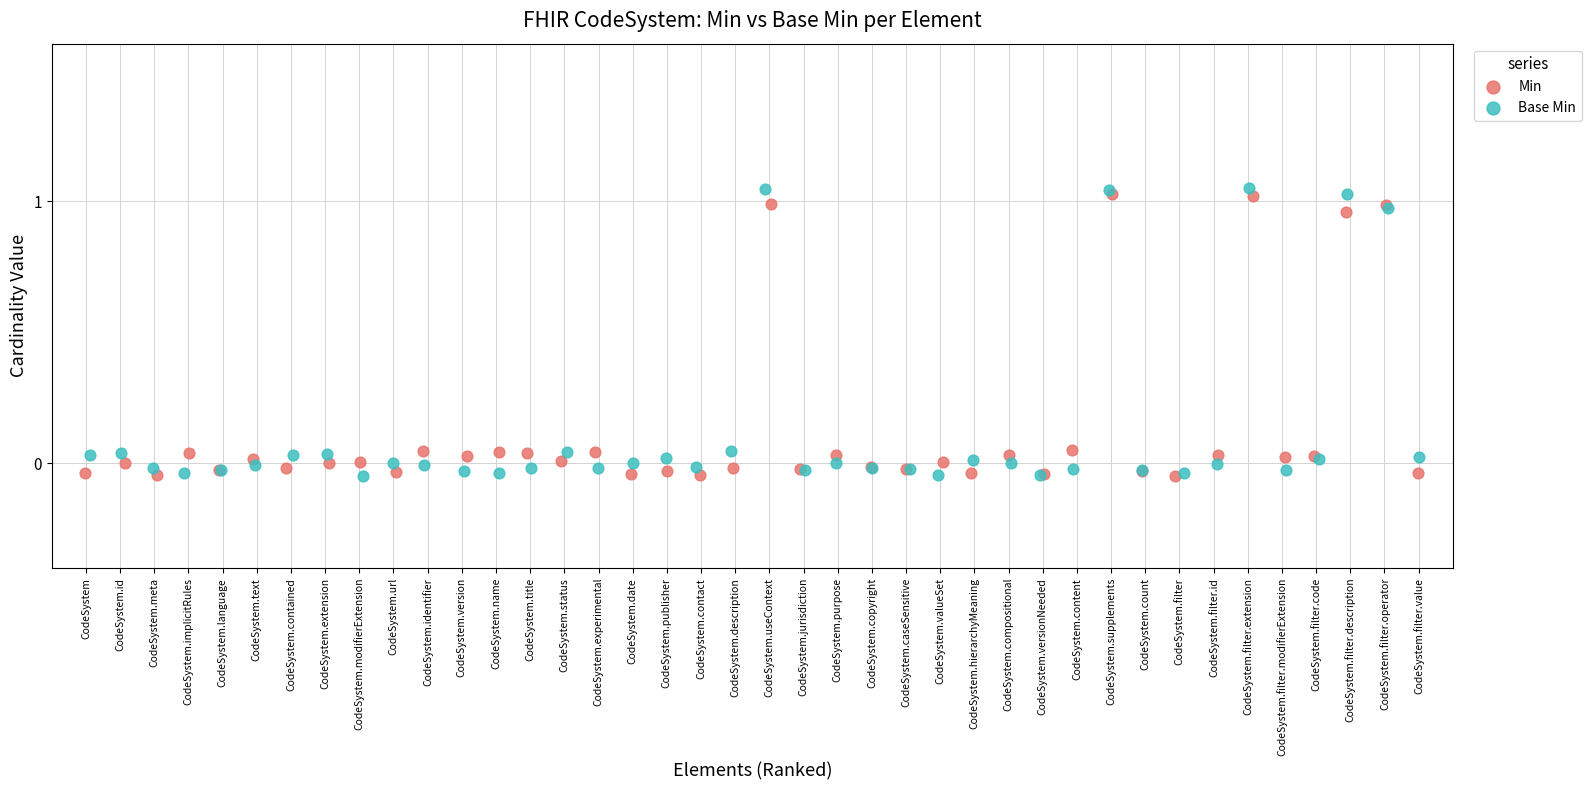

What are all the series names shown in the legend?

Min, Base Min